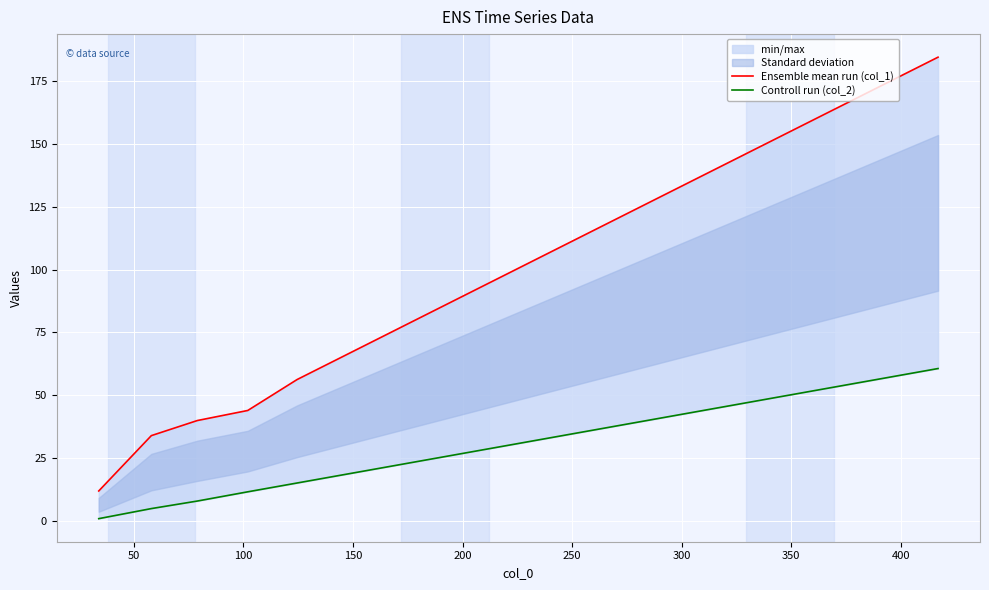

Which series has the widest spread of values?

Ensemble mean run (col_1)